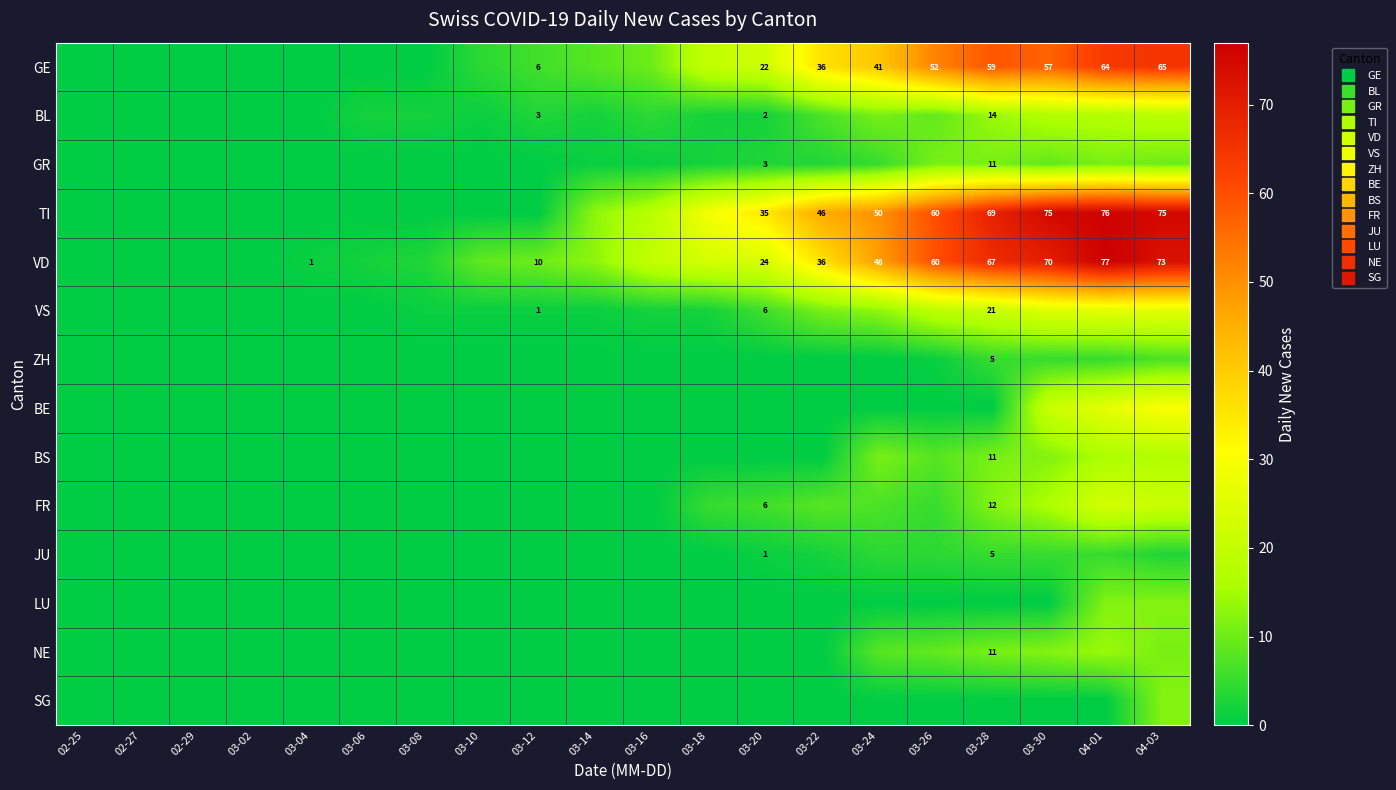

How many categories are shown in the chart?

20